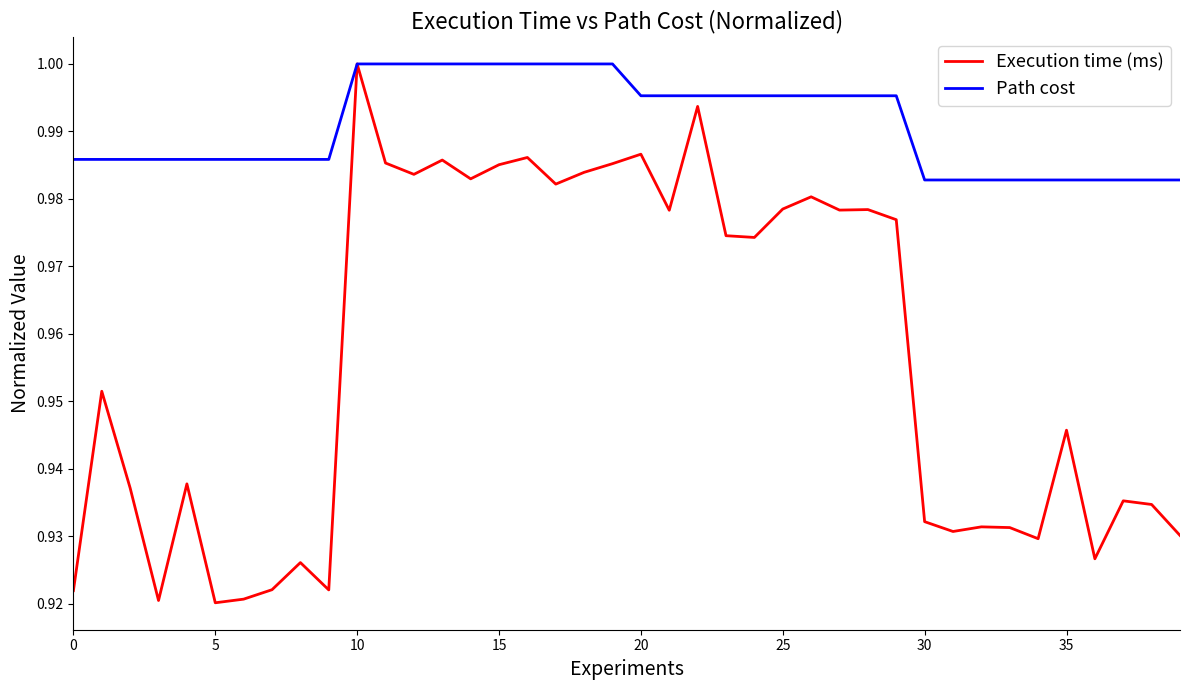

Which series has the largest total across all categories?

Path cost